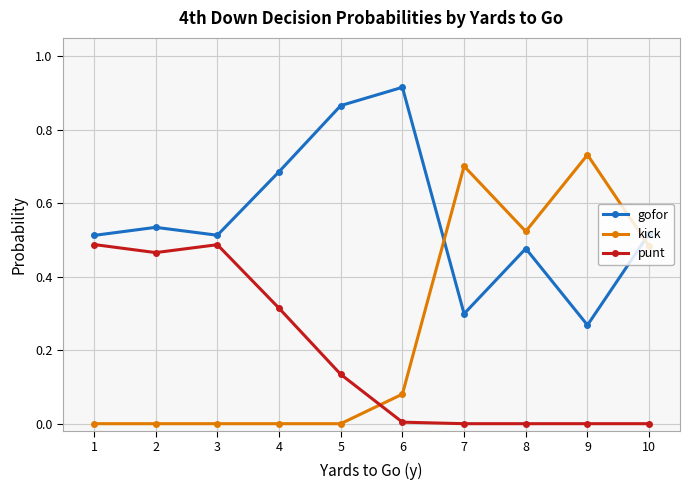

How many categories are shown in the chart?

10